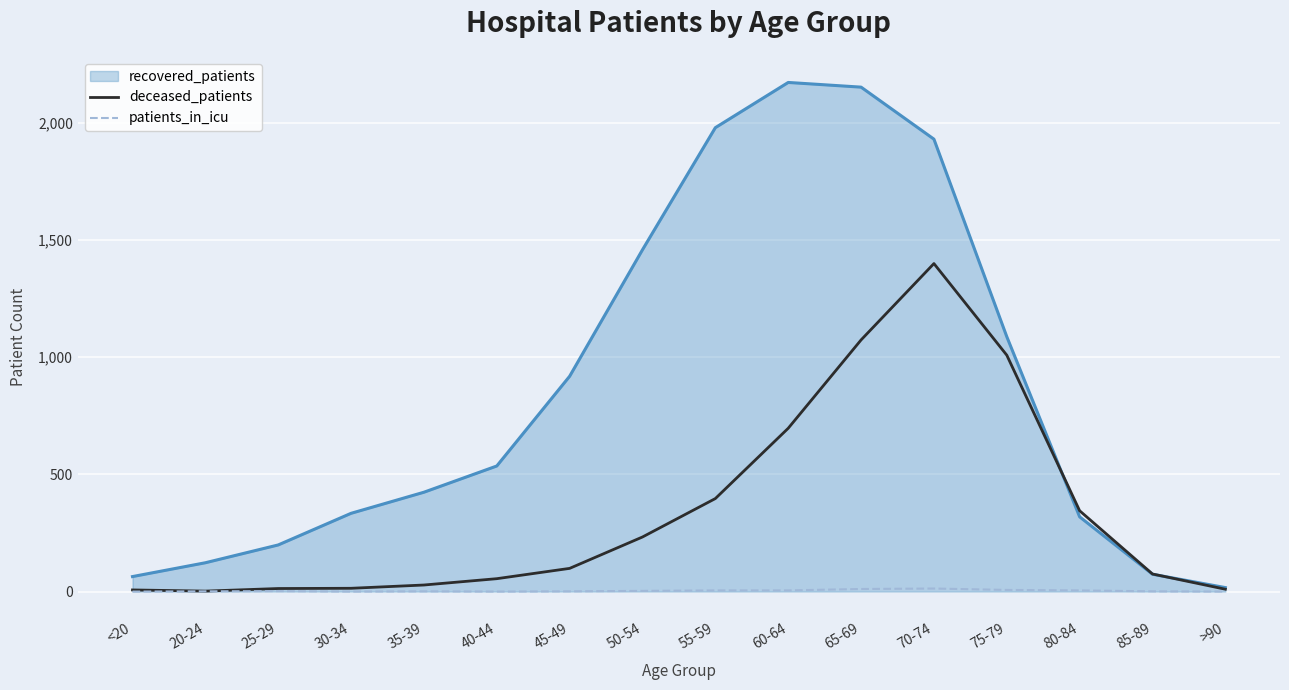

Rank the series by their maximum value, from highest to lowest.

recovered_patients, deceased_patients, patients_in_icu